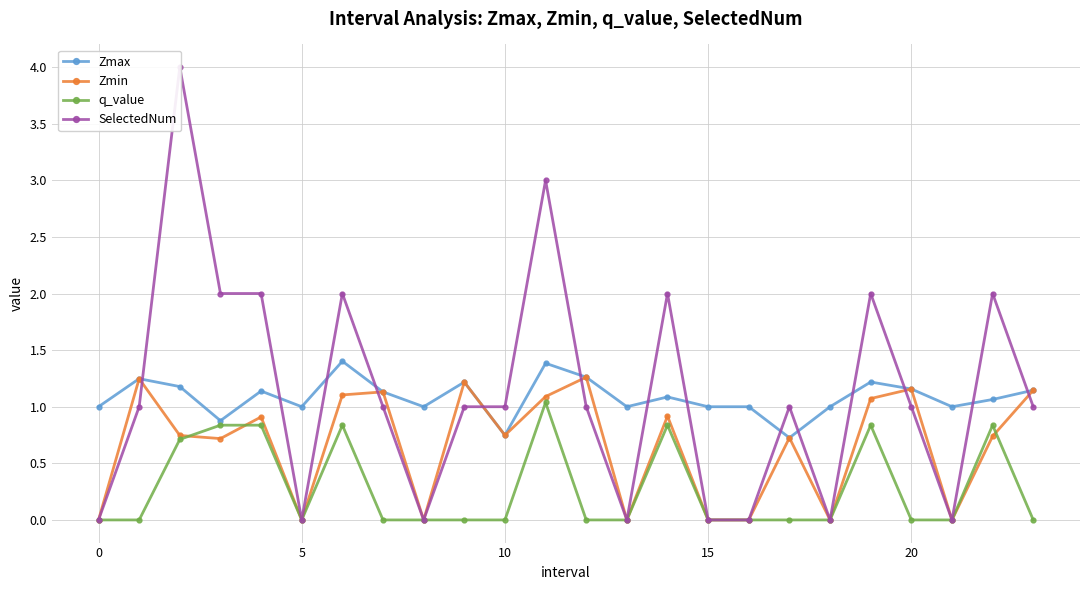

Which series has the largest range (max minus min)?

SelectedNum